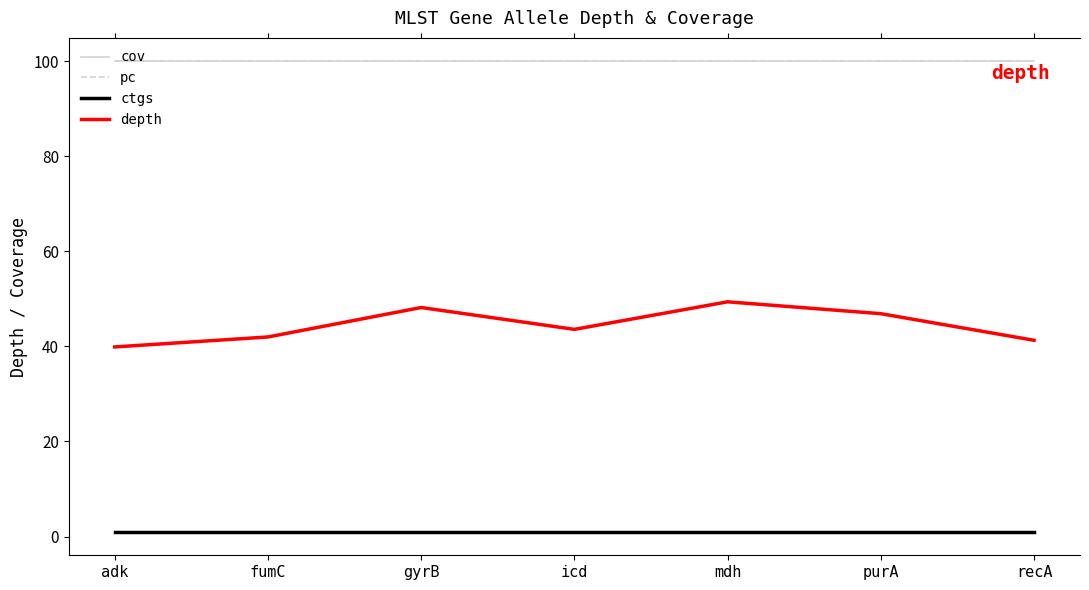

Does the chart have visible grid lines?

No